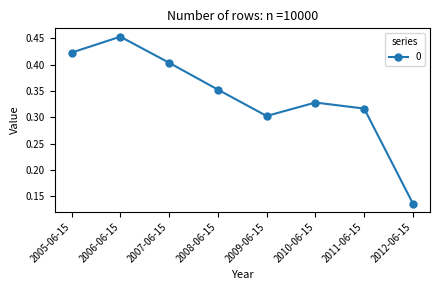

What is the sum of all values?

2.7